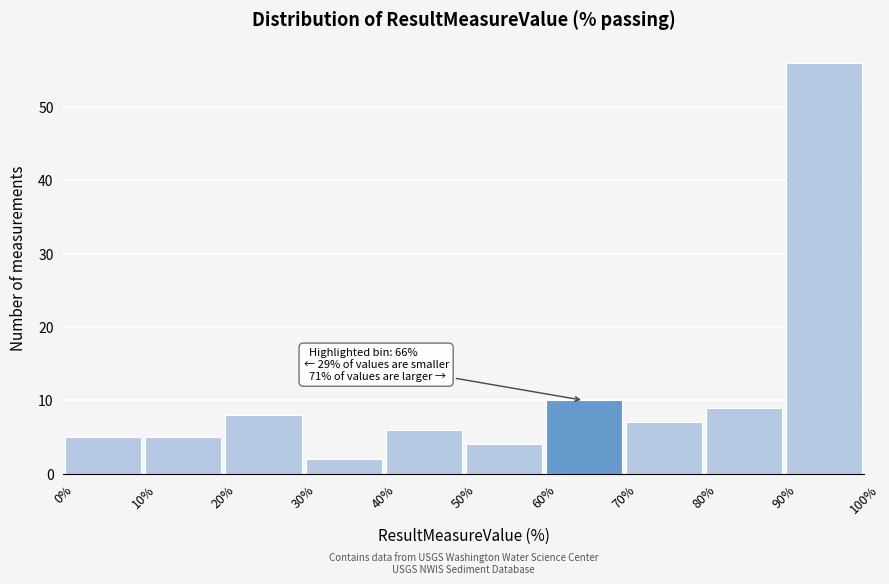

Over which range of the x-axis is the bar tallest?

90% to 100%